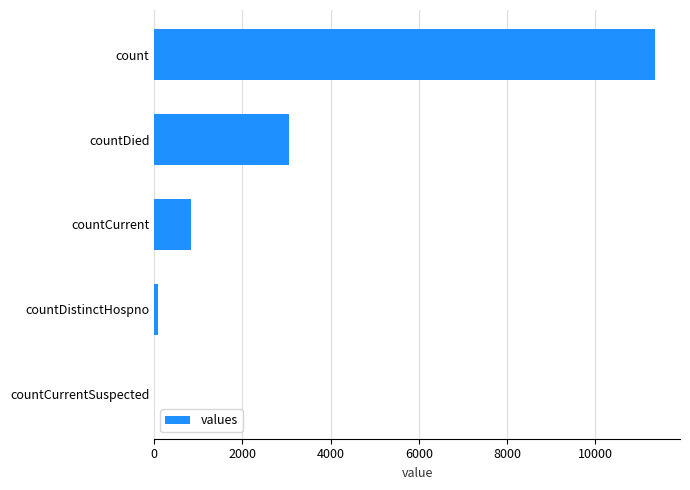

The chart shows a value of 1240 at countCurrent. True or false?

False